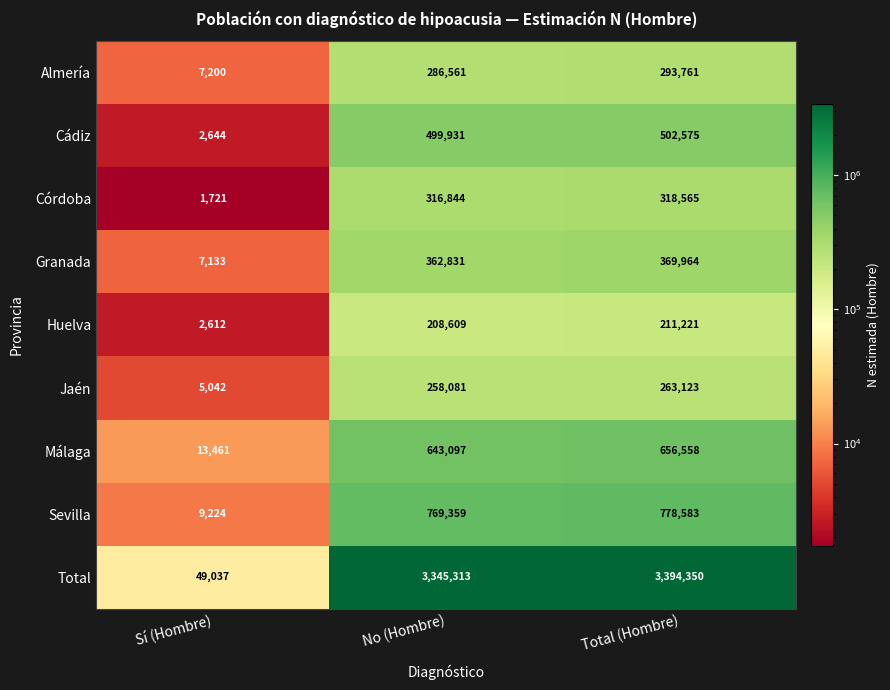

True or false: Málaga has a value of 20173 at Sí (Hombre).

False